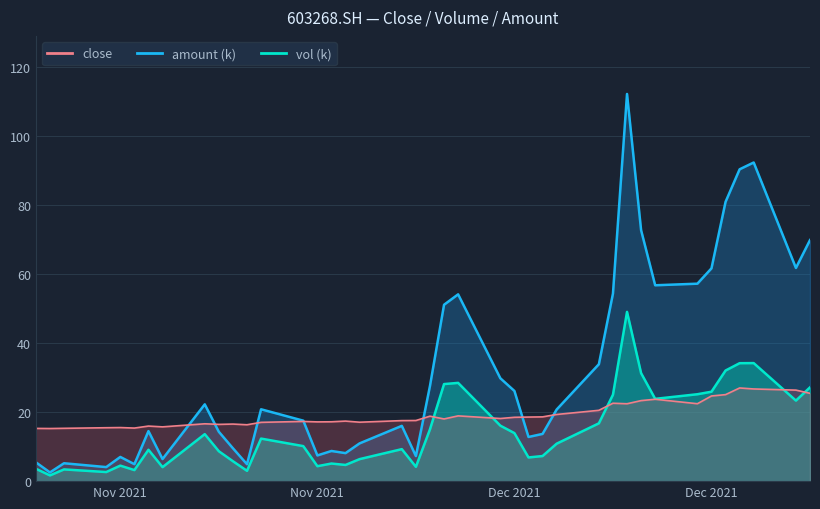

At how many categories does at least one series exceed 67?

6